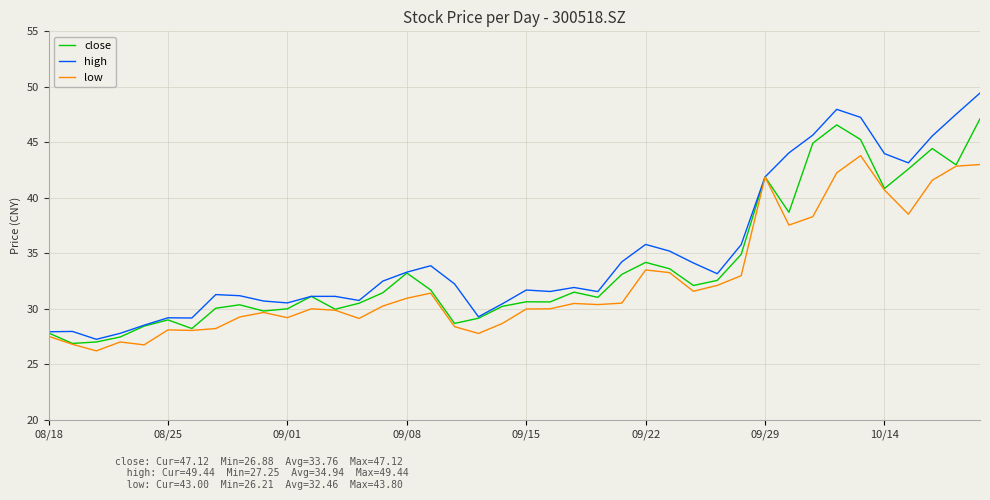

Which series has the widest spread of values?

high